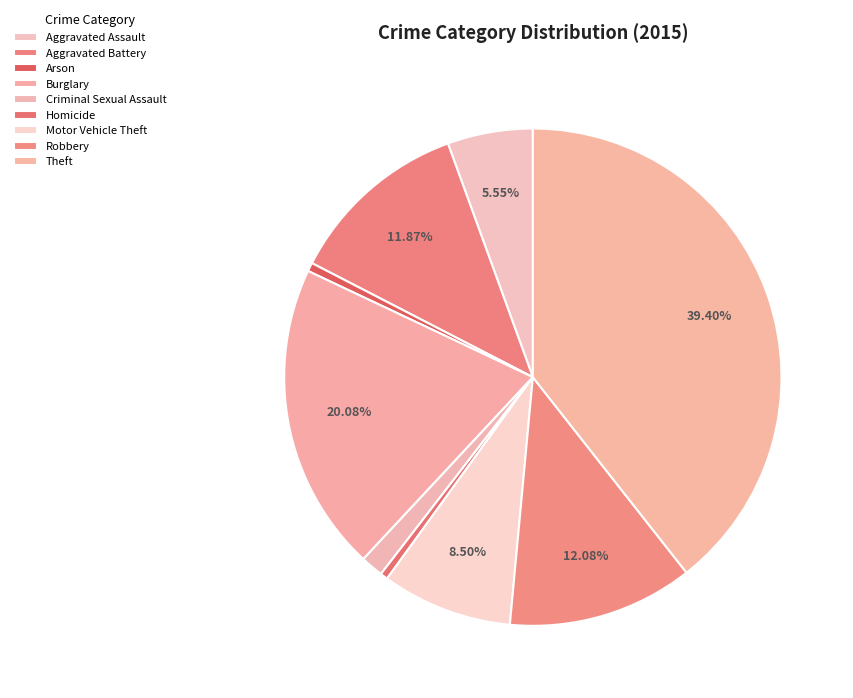

To the nearest percent, what is the difference between the Motor Vehicle Theft and Aggravated Battery slice percentages?

3%